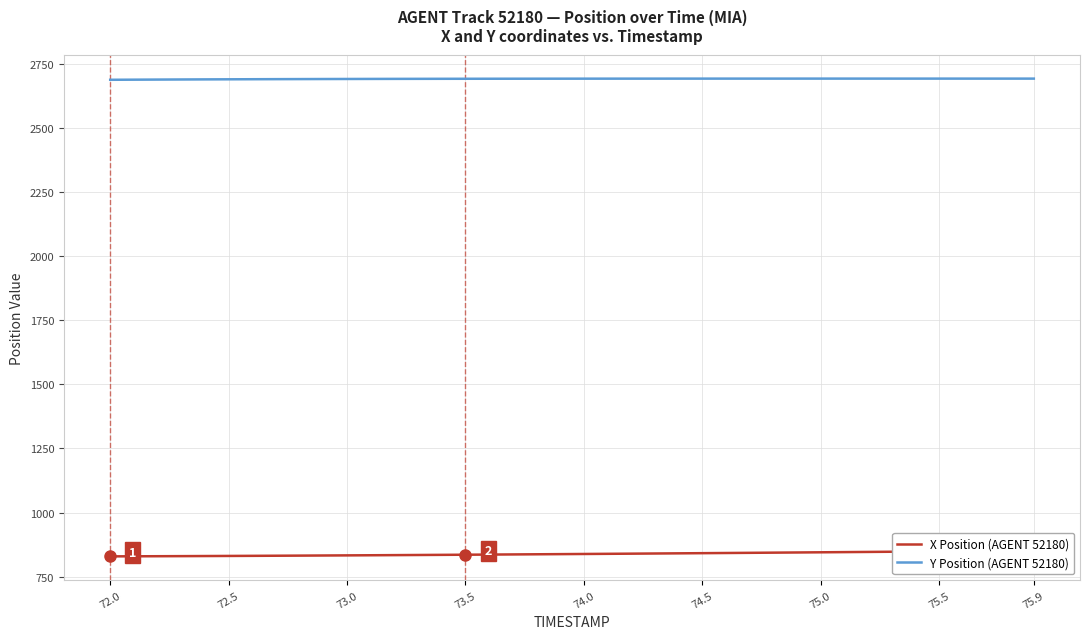

What is the spread (max minus min) of values at 75.0?

1859.2